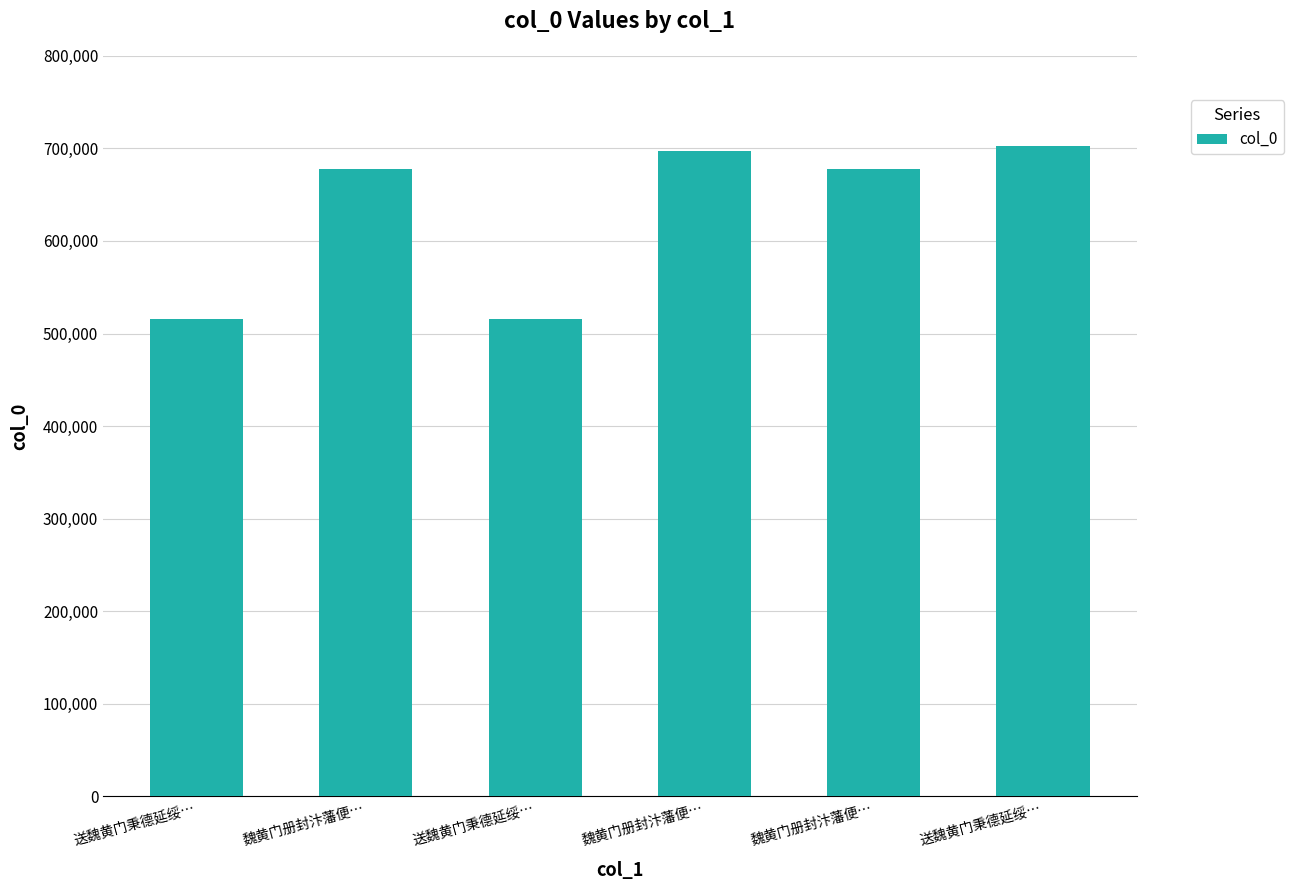

How many categories are shown in the chart?

6